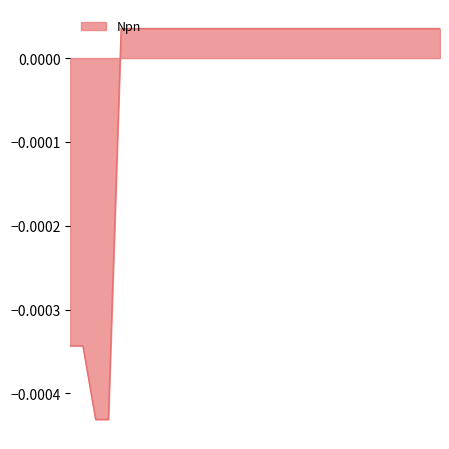

True or false: there are more than 0 points higher than both neighbors.

False